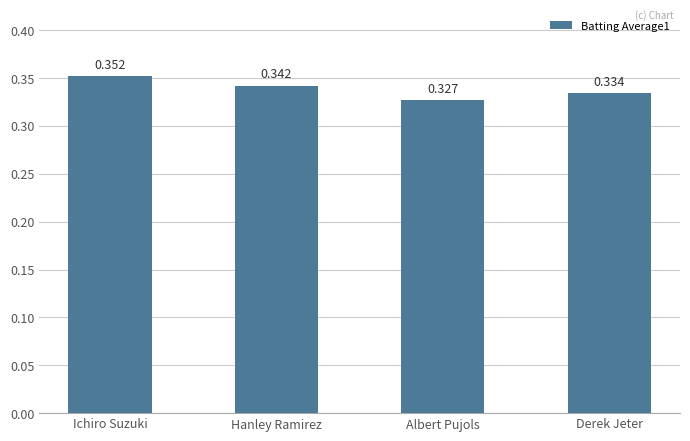

What is the label of the 3rd bar from the right?

Hanley Ramirez